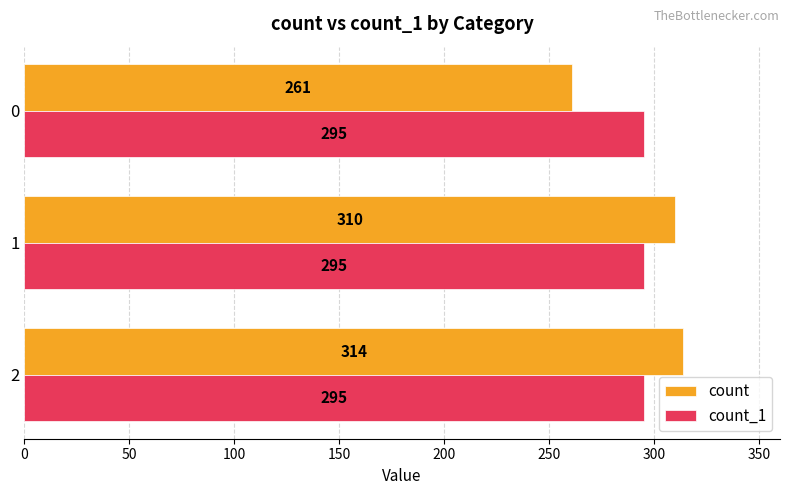

What is the minimum value shown in the chart?

261